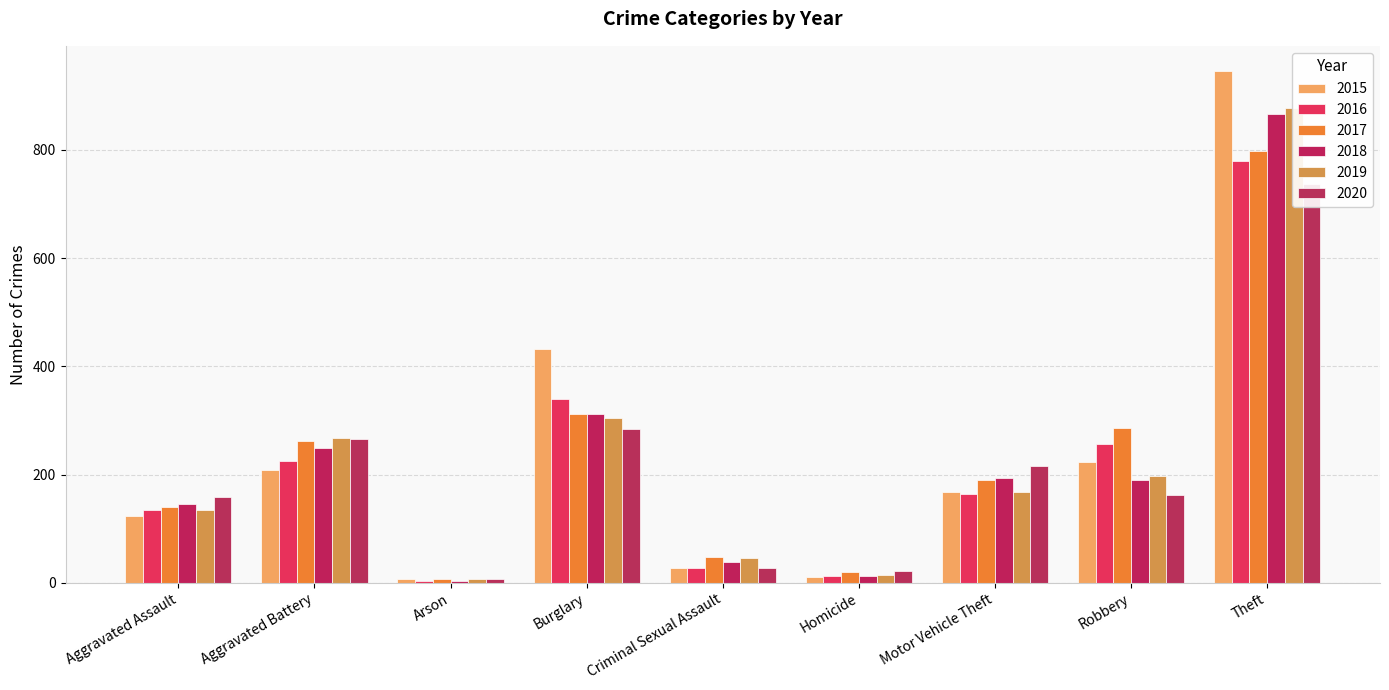

At which category is the sum across all series the highest?

Theft